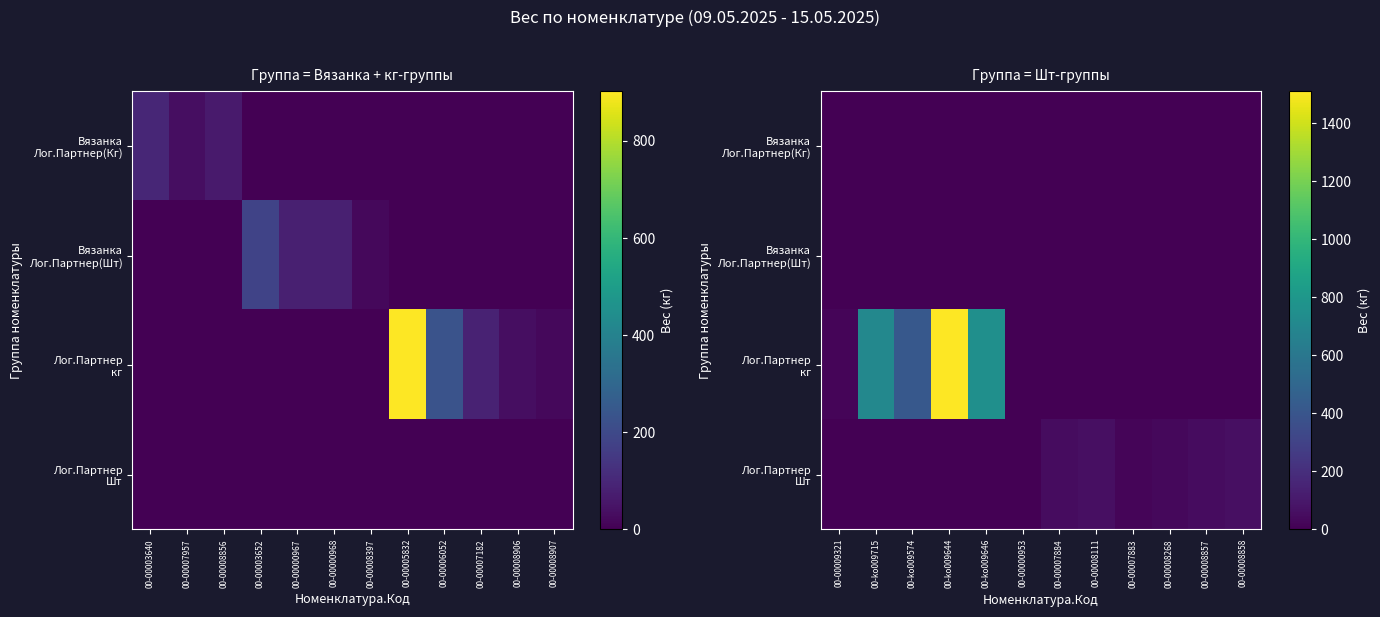

True or false: Лог.Партнер Шт has a value of 1.5 at 00-00000953.

False